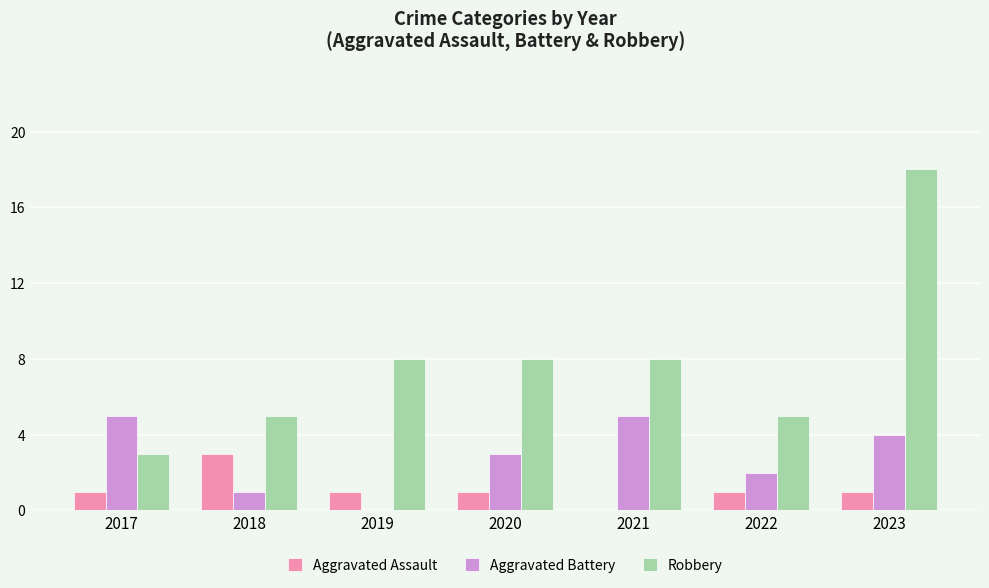

At which label does Aggravated Assault reach its peak?

2018